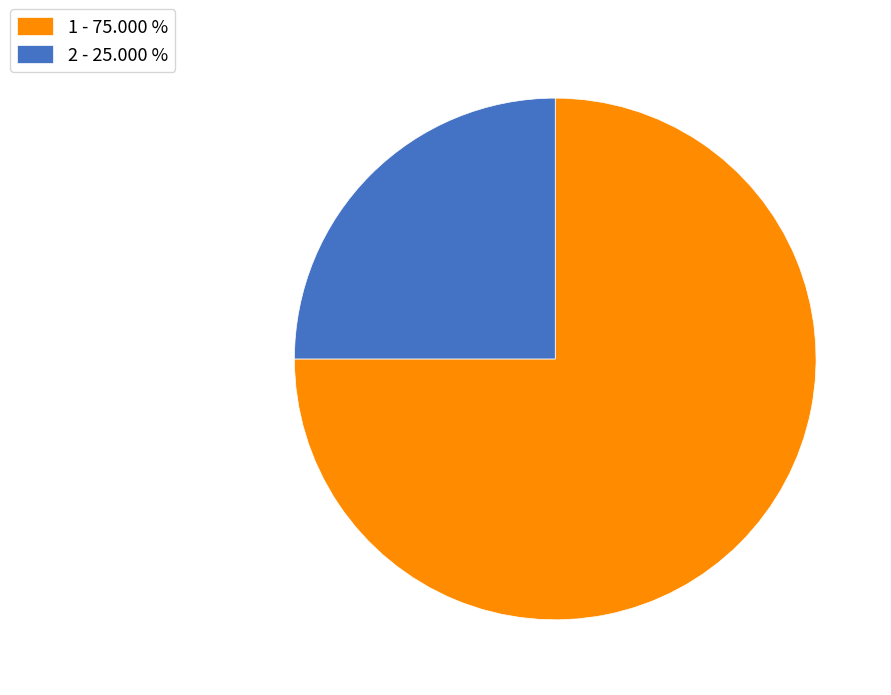

Does any single category account for the majority?

Yes